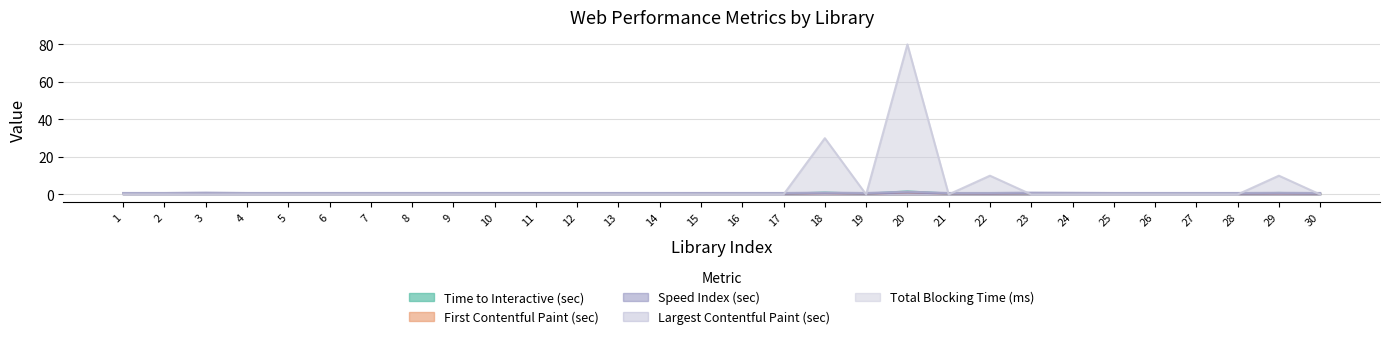

Which series has the largest range (max minus min)?

Total Blocking Time (ms)